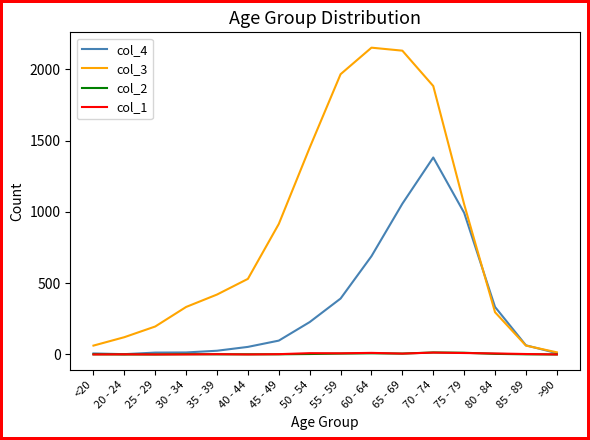

The value of col_4 at 80 - 84 is 227. True or false?

False